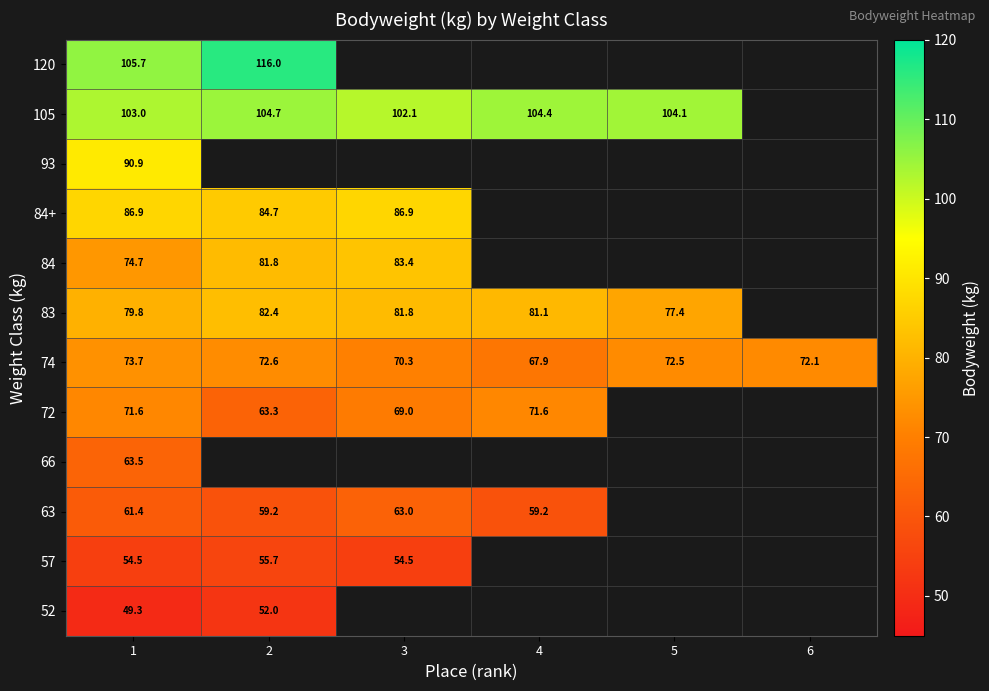

True or false: 105 has a value of 102.1 at 3.

True